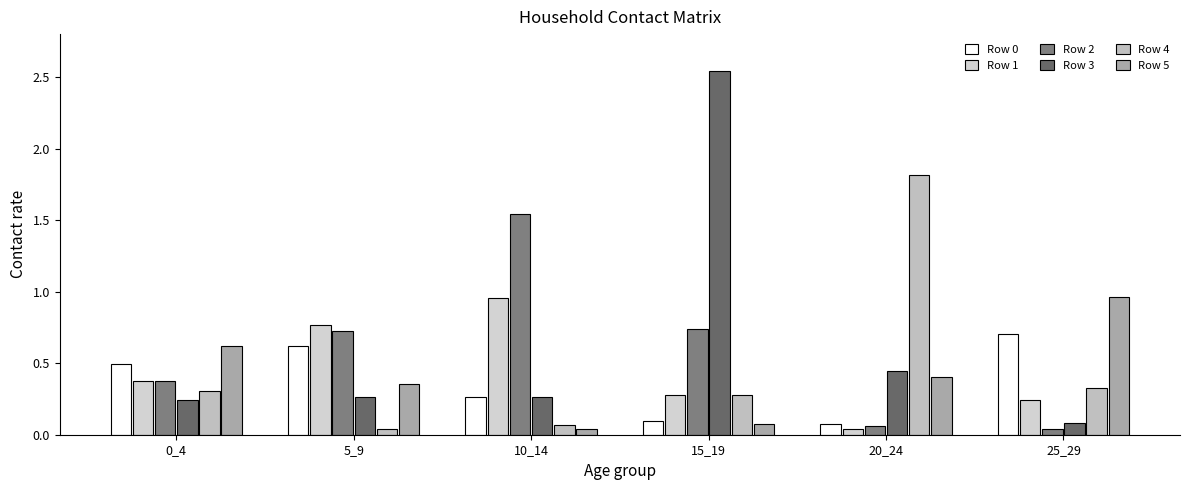

How many groups of bars are there?

6